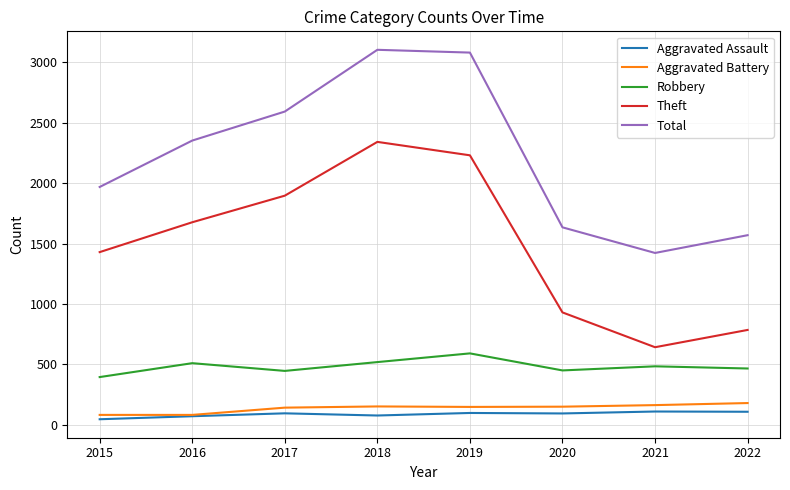

True or false: Aggravated Assault and Total cross at least once.

False